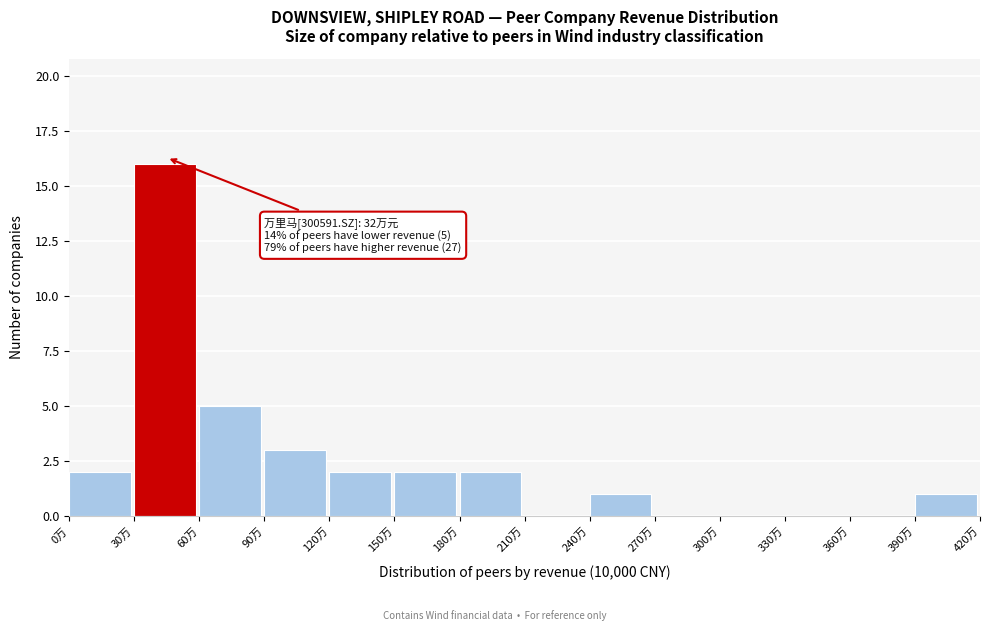

Reading left to right, transcribe all the data shown in this chart.

0万=2	30万=16	60万=5	90万=3	120万=2	150万=2	180万=2	210万=0	240万=1	270万=0	300万=0	330万=0	360万=0	390万=1